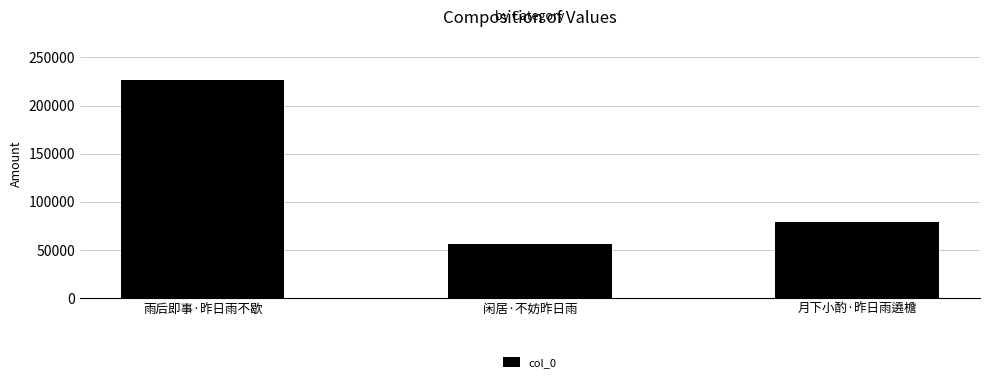

How many distinct data groups are displayed?

1